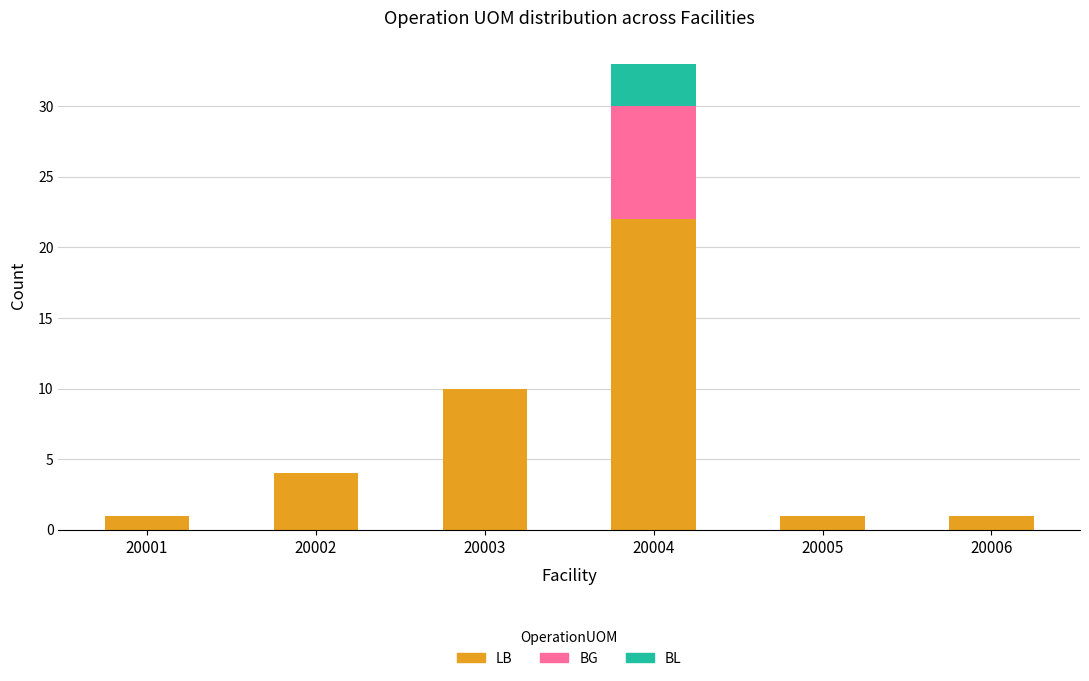

At which category is the sum across all series the highest?

20004